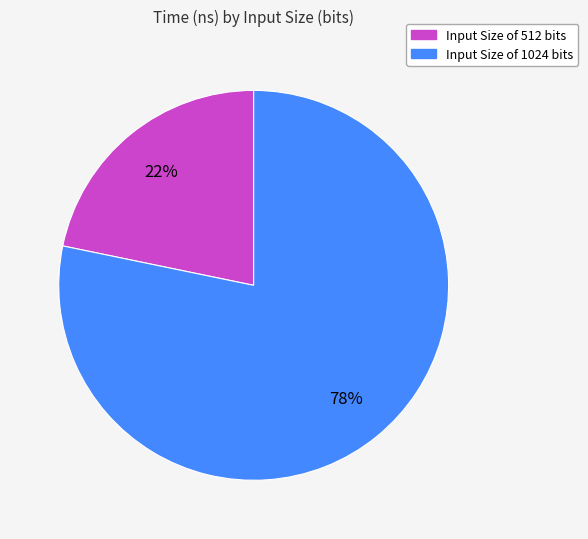

Count the number of slices in the pie.

2